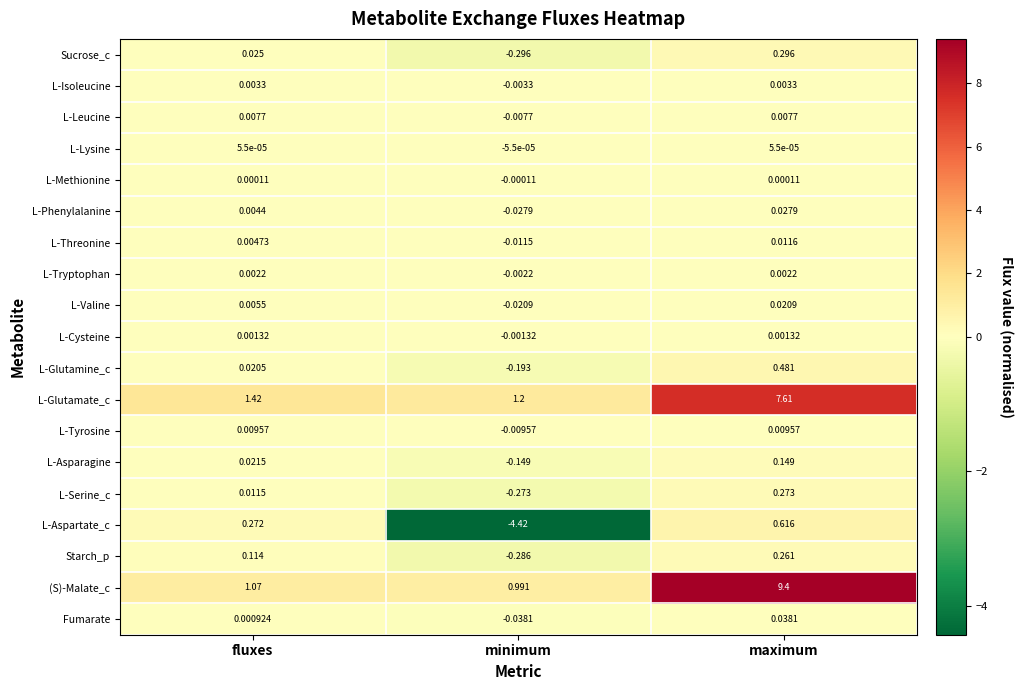

How many data points does each series have?

3